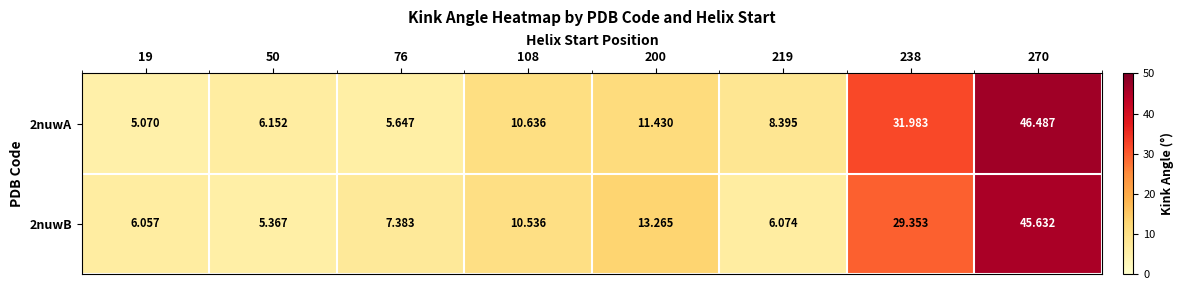

Which series has the largest total across all categories?

2nuwA